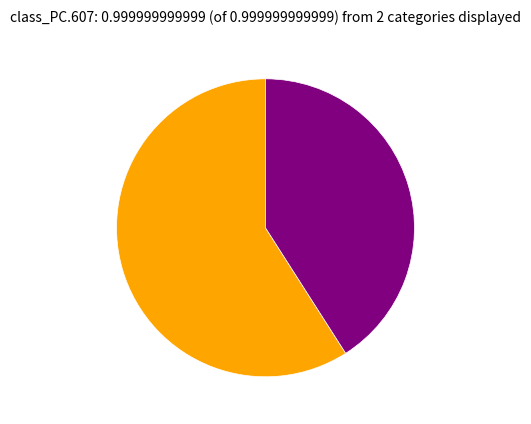

Does any single category account for the majority?

Yes